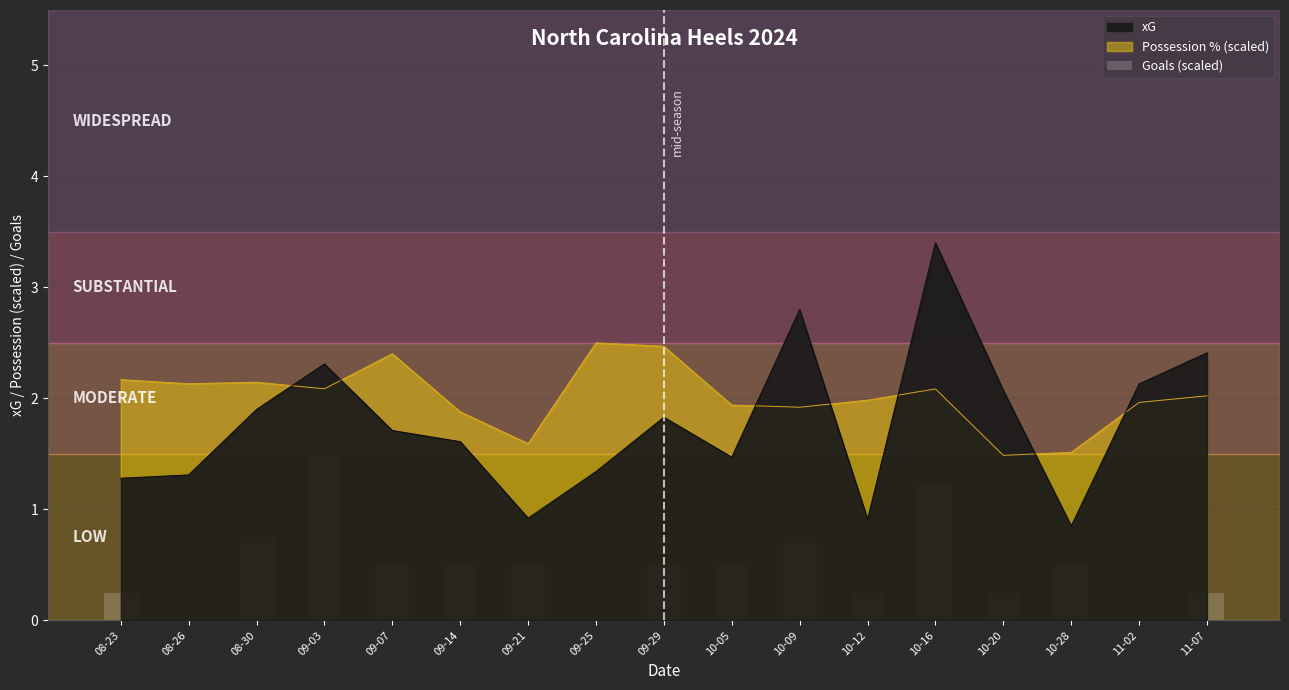

How many data points are above 0?

14